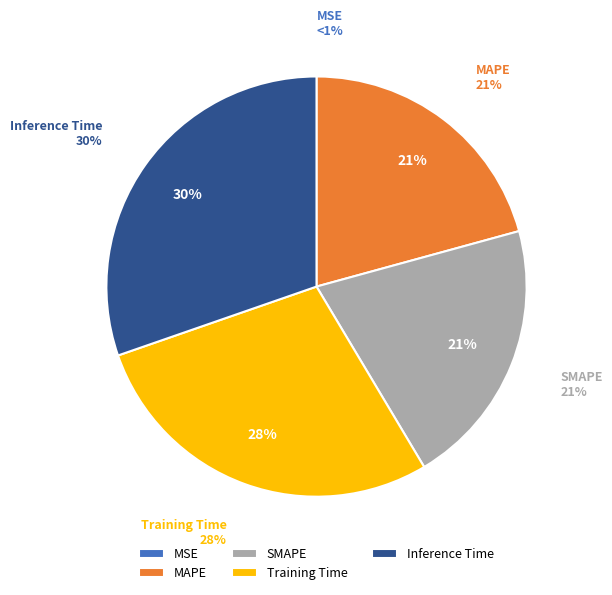

The MSE slice represents 13% of the pie. True or false?

False